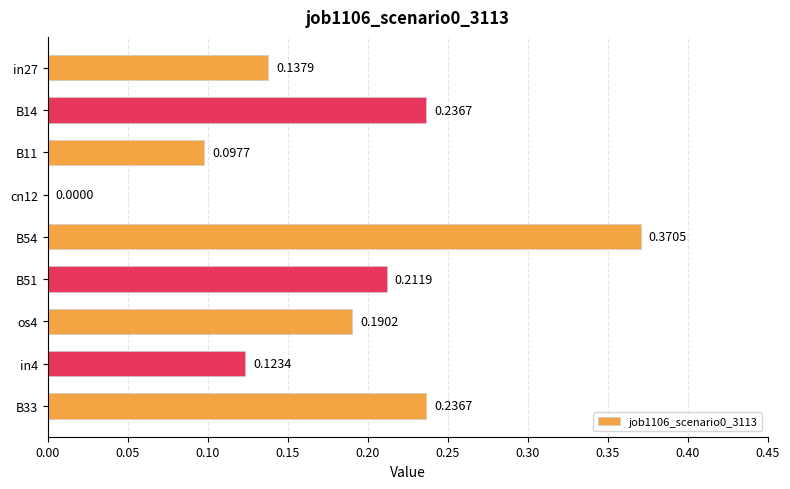

Between os4 and B14, which is larger?

B14